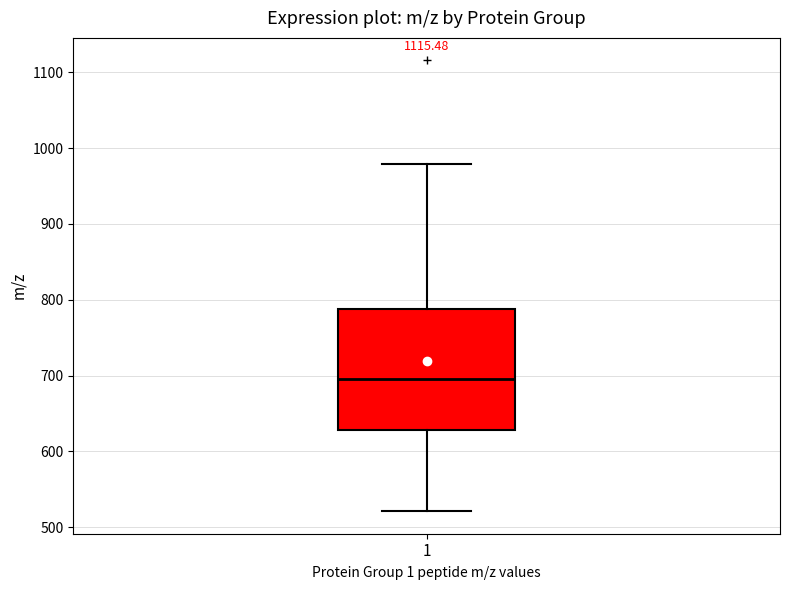

Where does the lower whisker of the box at x = 1 end on the y-axis? The values are not printed on the chart, so give them approximately, as read against the axis.

520